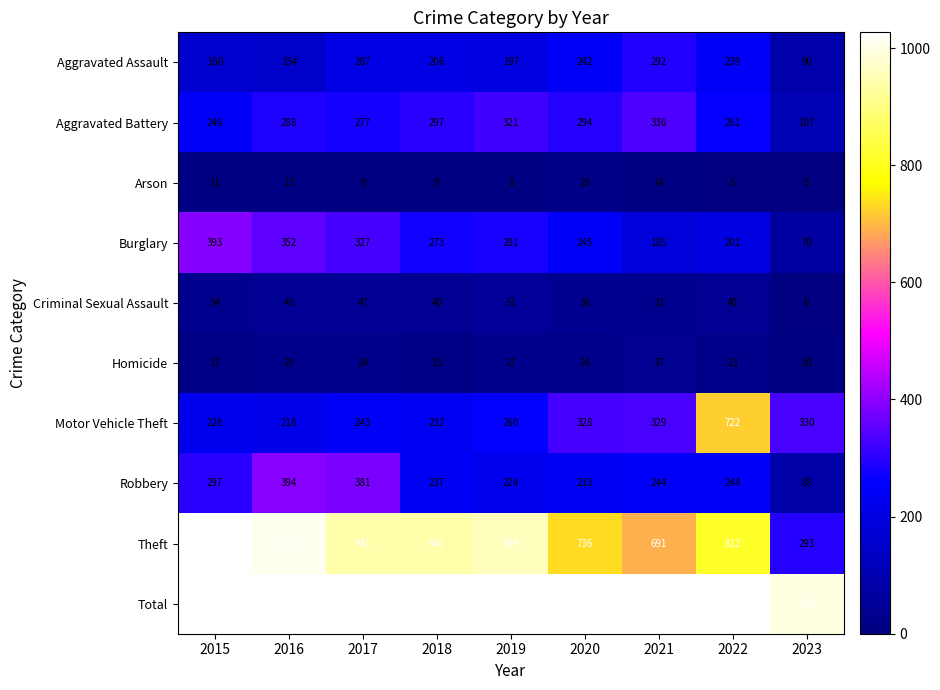

Count the number of categories in the chart.

9